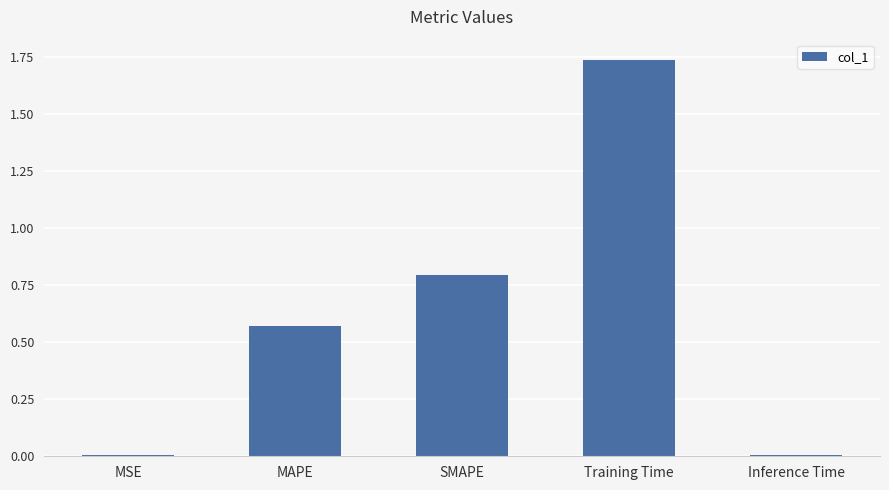

What is the sum of all values?

3.1